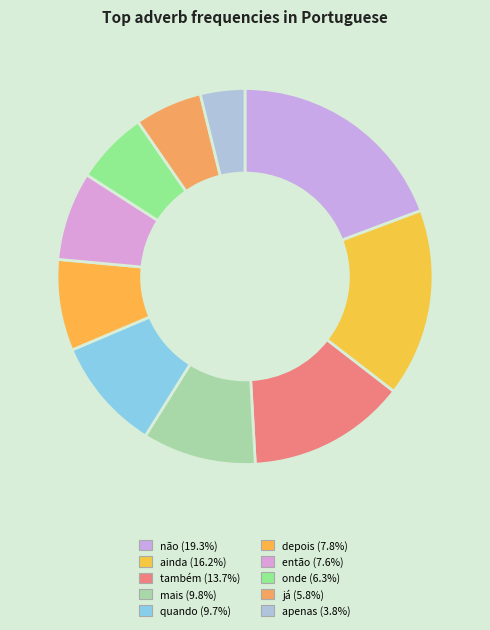

To the nearest percent, what is the difference between the onde and depois slice percentages?

2%